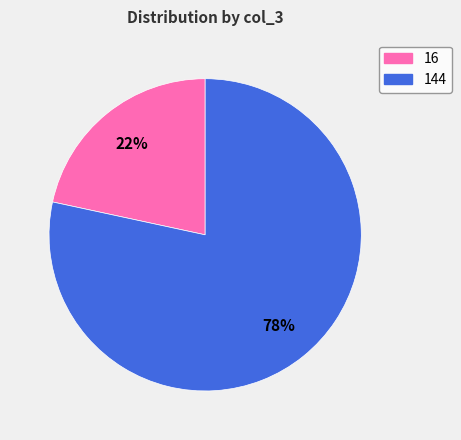

Which category has the smallest portion of the pie?

16